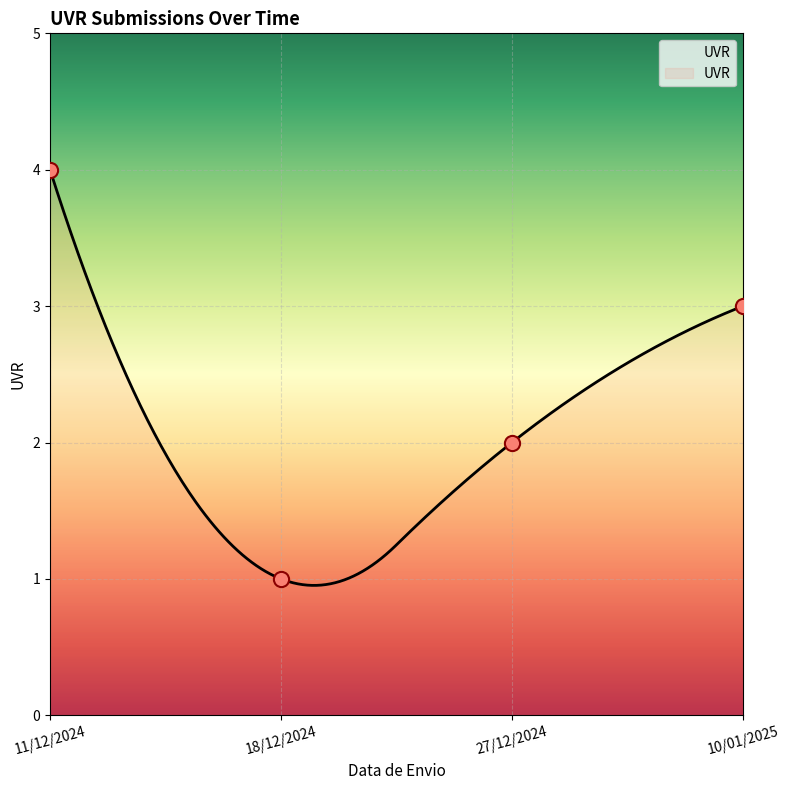

What is the change in value from 11/12/2024 to 18/12/2024?

-3